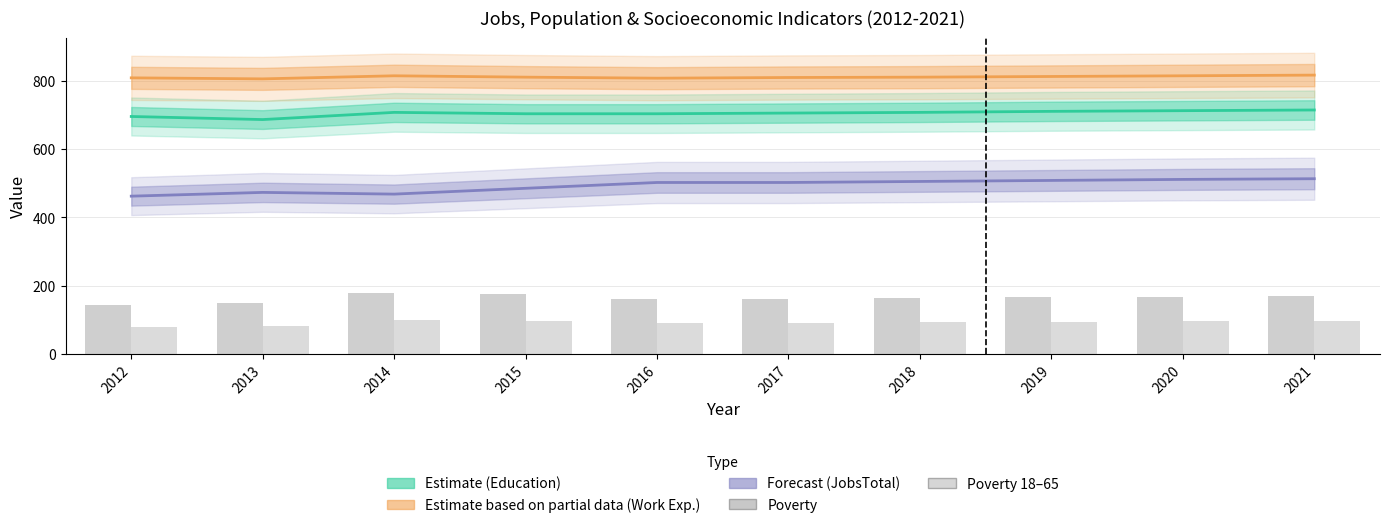

True or false: Poverty 18–65 has a value of 126 at 2012.

False